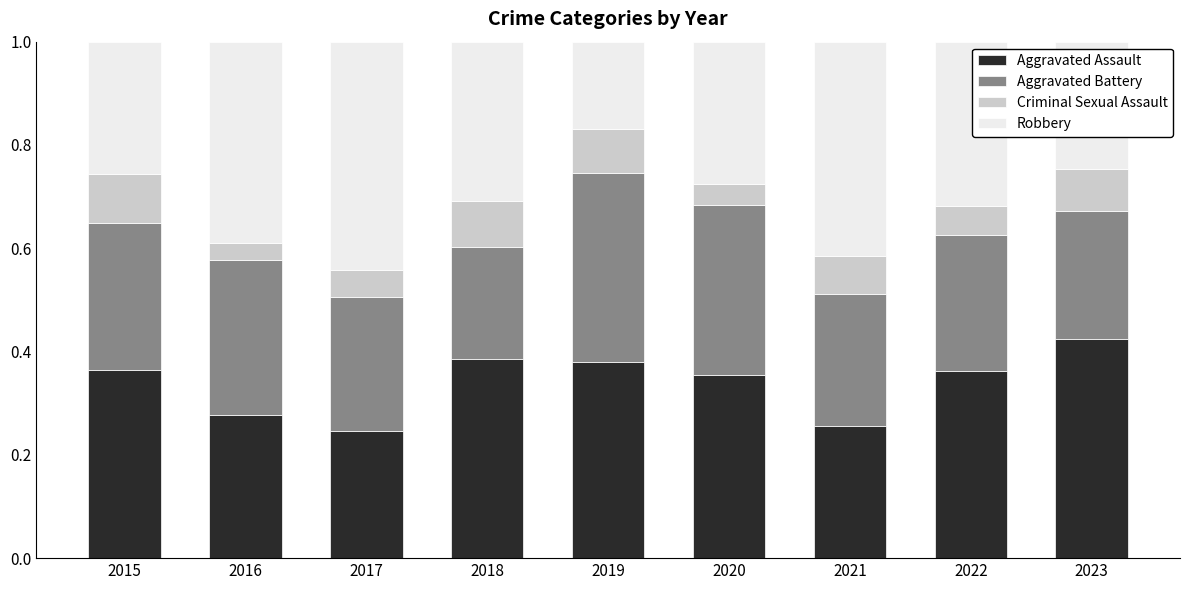

What is the sum of the Aggravated Assault values at 2018 and 2016?

0.7